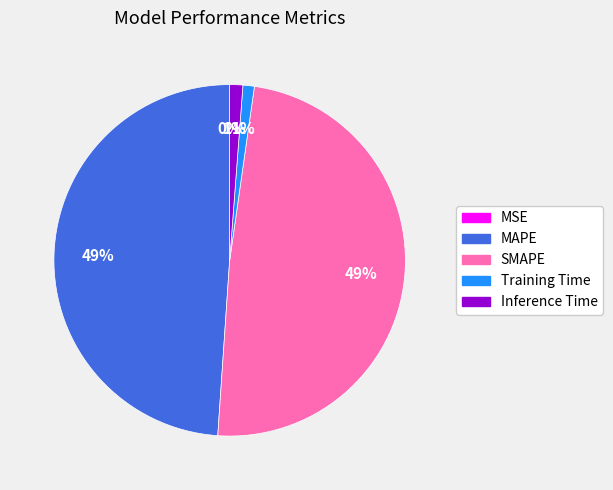

To the nearest percent, what portion does Inference Time represent?

1%